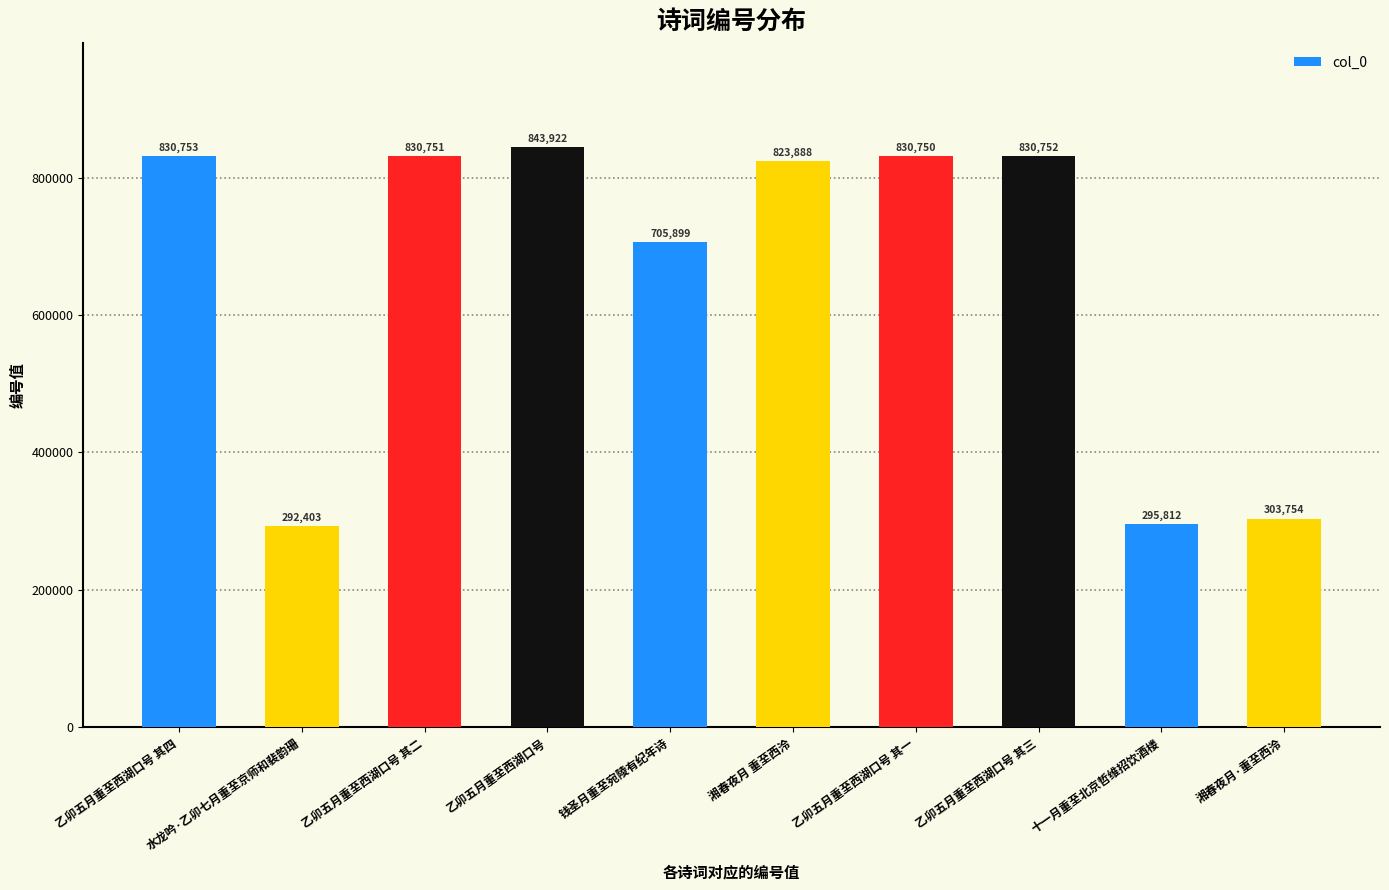

What is the ratio of the value at 钱圣月重至宛陵有纪年诗 to the value at 十一月重至北京哲维招饮酒楼?

2.4